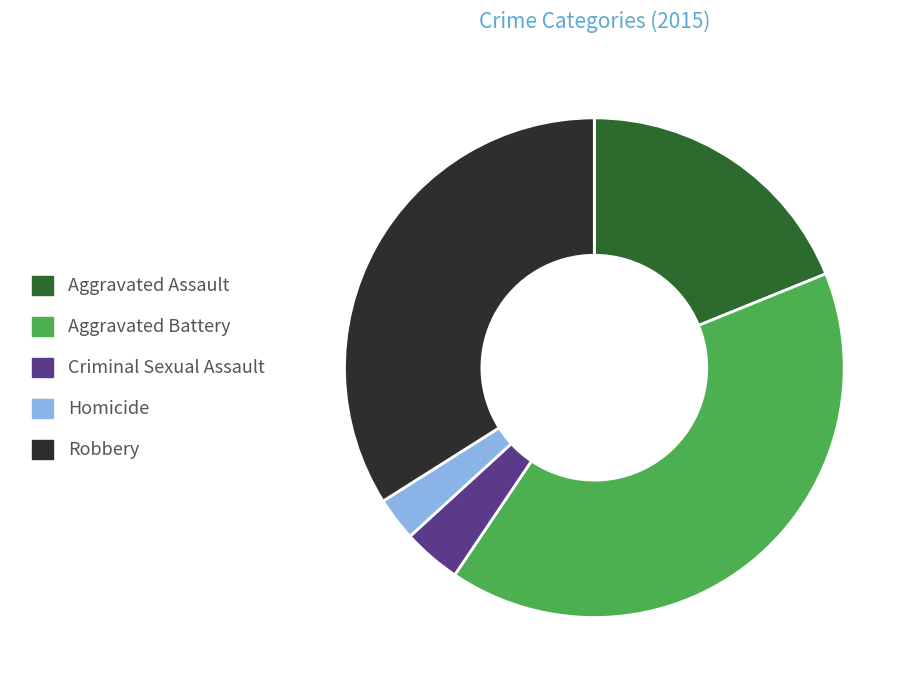

Does Robbery represent more than half of the total?

No